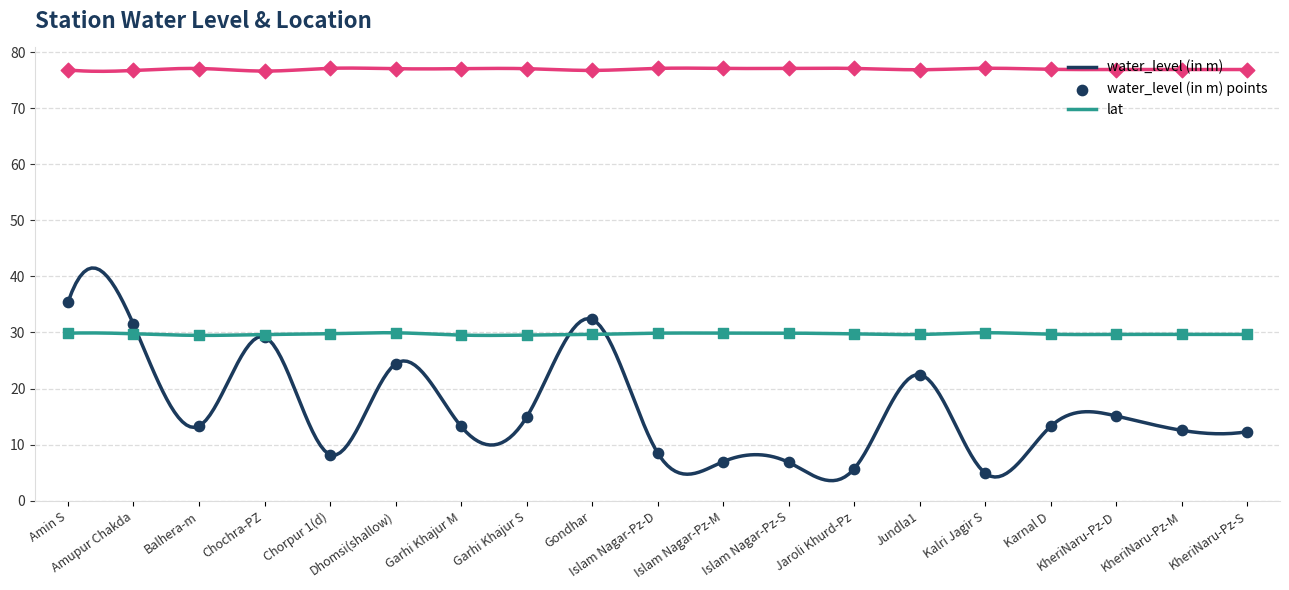

Which series has the largest Y range (max minus min)?

water_level (in m)